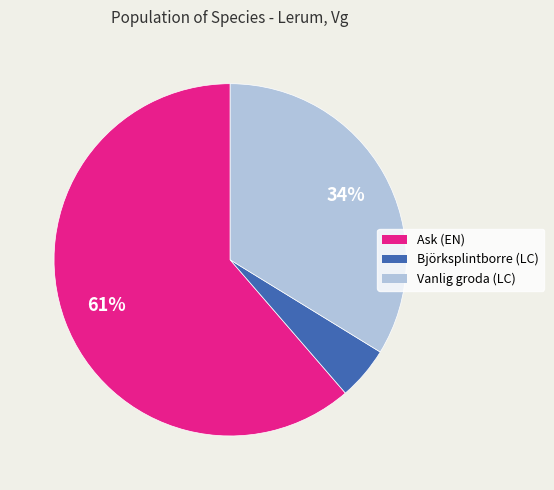

Which category has the smallest portion of the pie?

Björksplintborre (LC)